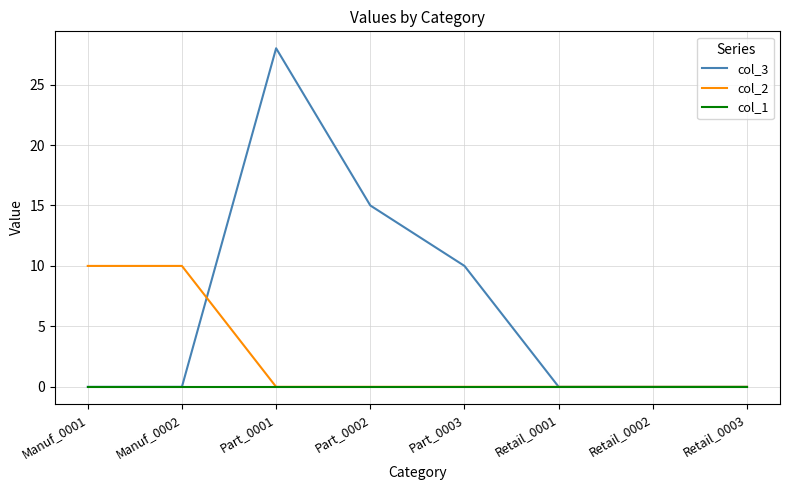

What are all the series names shown in the legend?

col_3, col_2, col_1